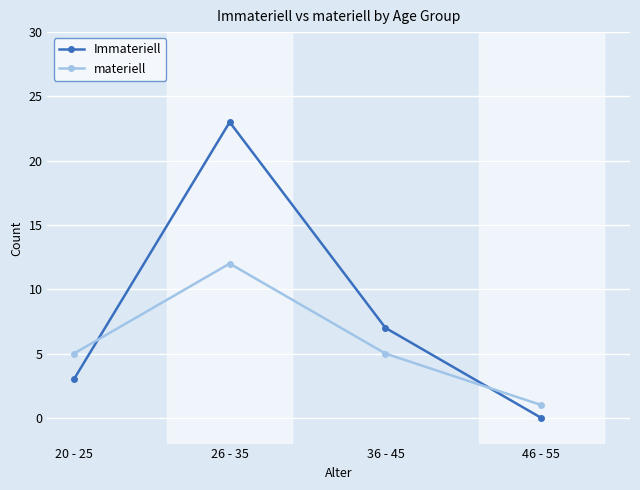

How many Immateriell values are between 3 and 23?

3